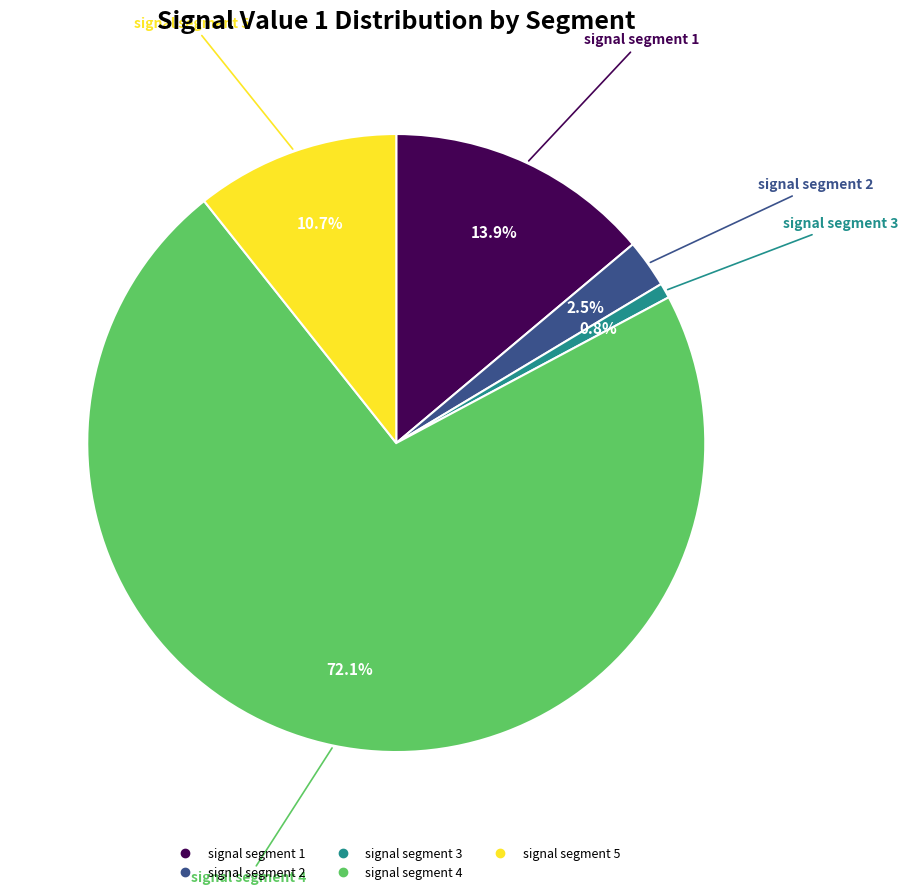

What is the largest slice in the pie chart?

signal segment 4